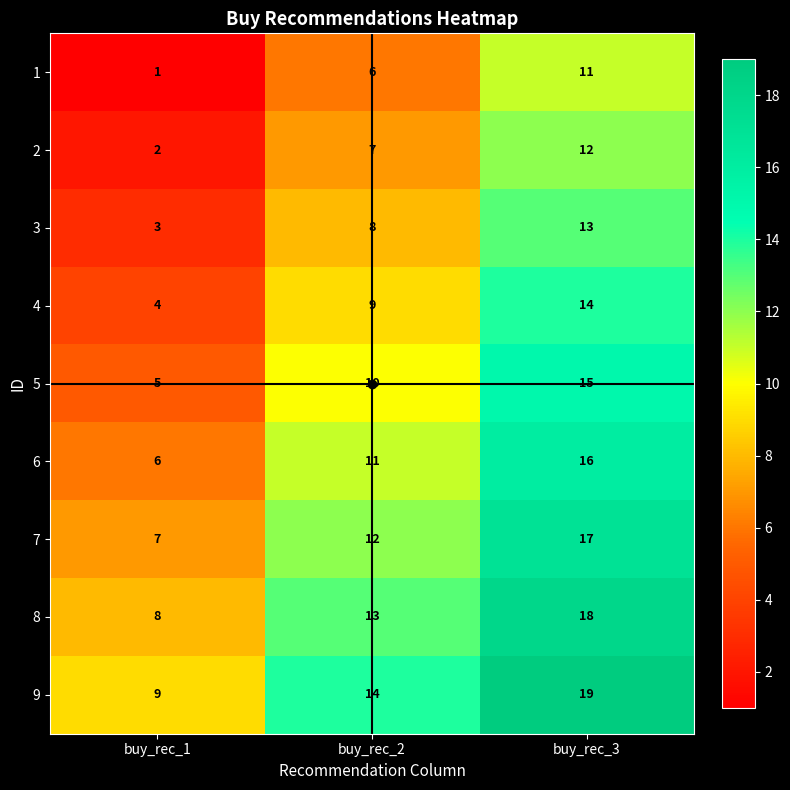

Which series has the largest total across all categories?

9